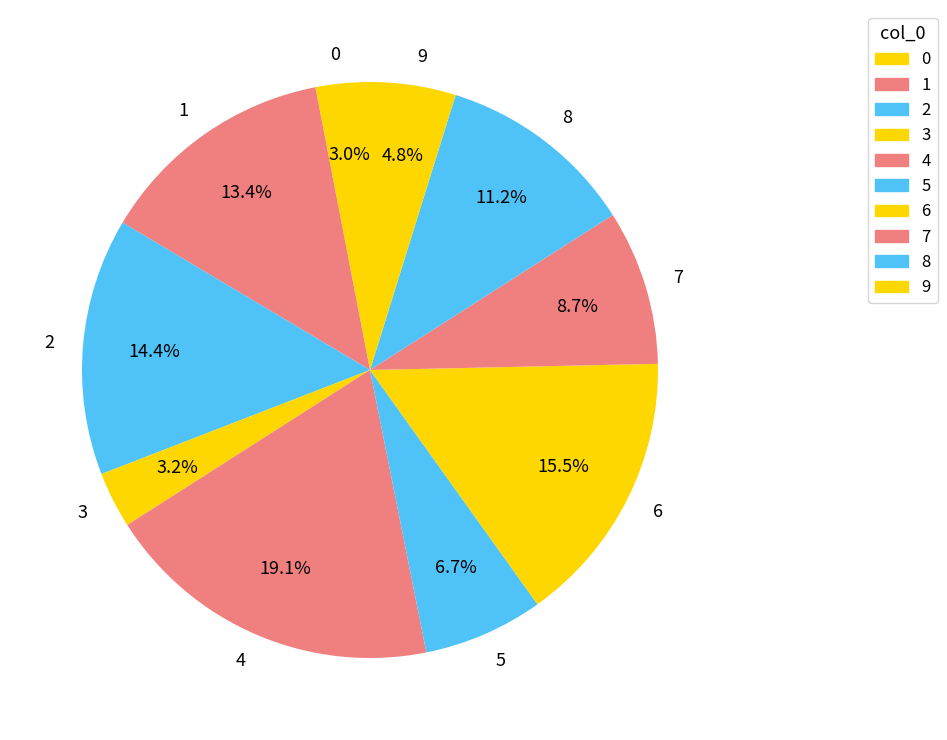

Which category has the biggest portion of the pie?

4